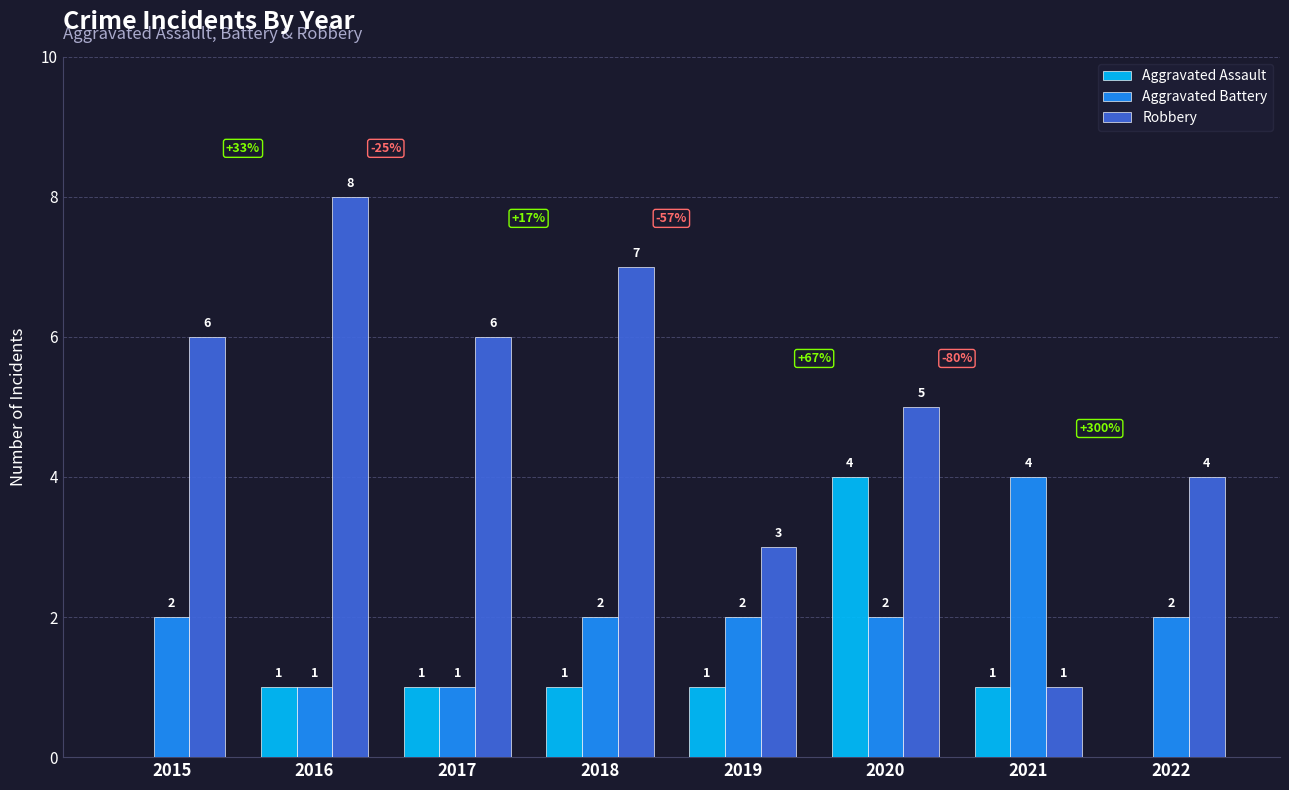

The Aggravated Battery series shows 1 at 2016. True or false?

True